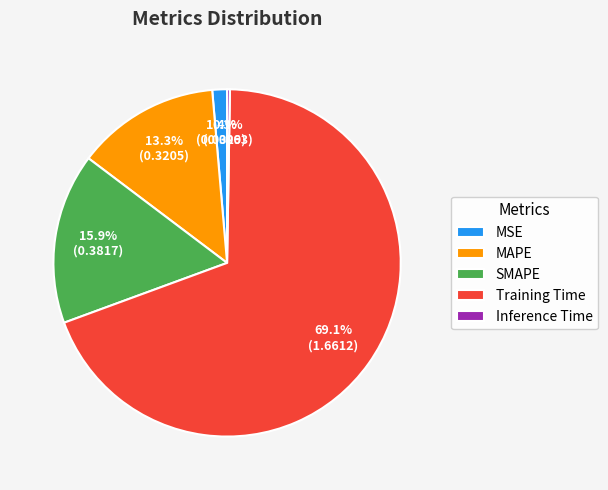

True or false: MAPE accounts for 26% of the total.

False